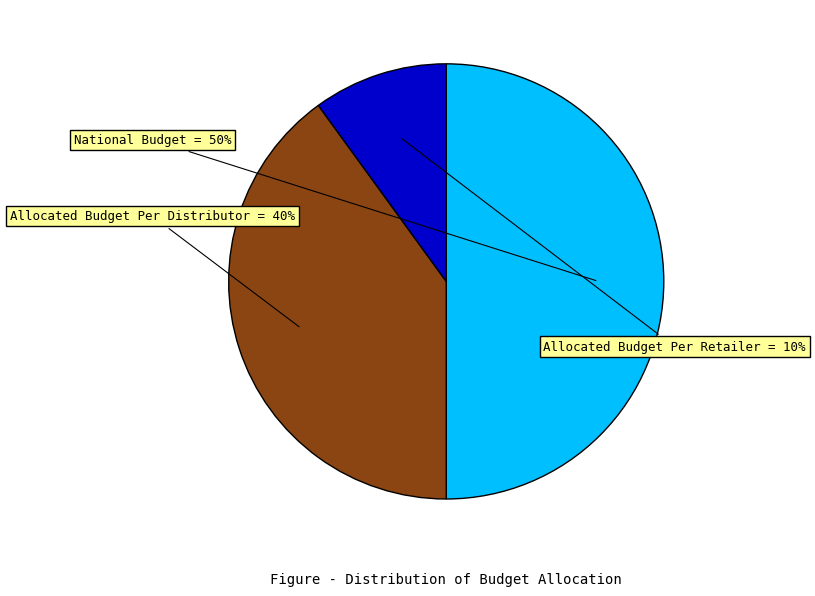

True or false: National Budget accounts for 50% of the total.

True